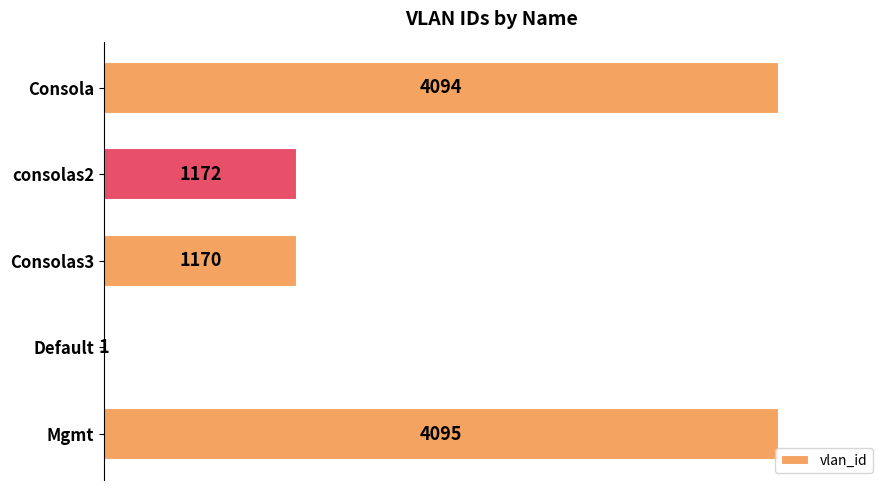

What is the change in value from consolas2 to Default?

-1171